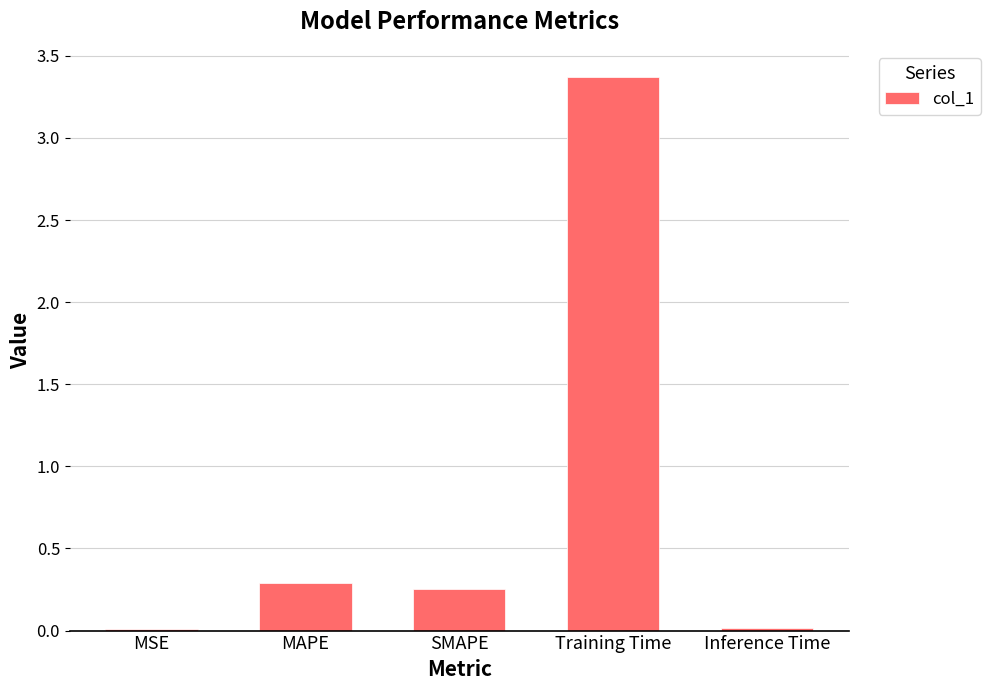

Which has a higher value, Inference Time or MAPE?

MAPE